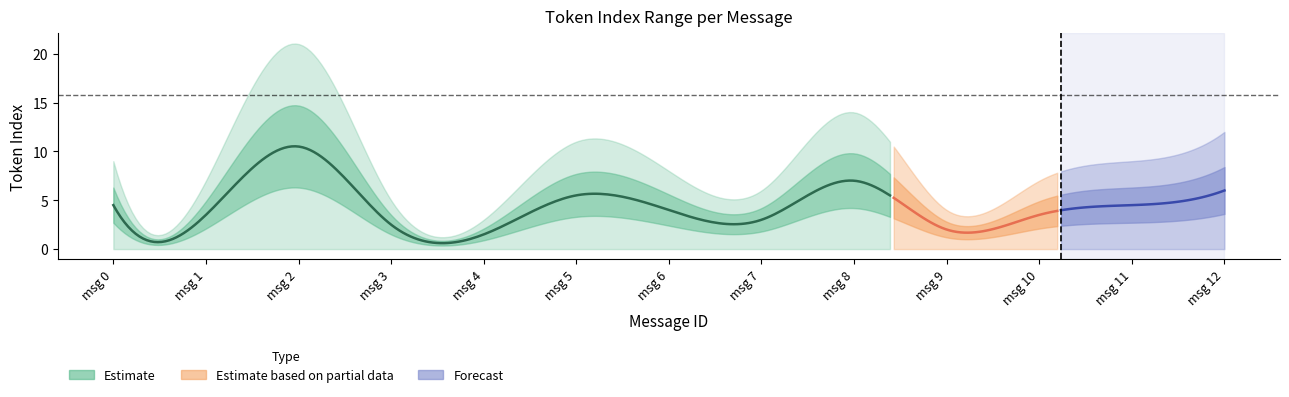

Reading left to right, extract all data points from this chart.

max_token_index: 9.0	7.0	21.0	5.0	3.0	11.0	8.0	6.0	14.0	4.0	7.0	9.0	12.0
mean_token_index: 4.5	3.5	10.5	2.5	1.5	5.5	4.0	3.0	7.0	2.0	3.5	4.5	6.0
min_token_index: 0.0	0.0	0.0	0.0	0.0	0.0	0.0	0.0	0.0	0.0	0.0	0.0	0.0